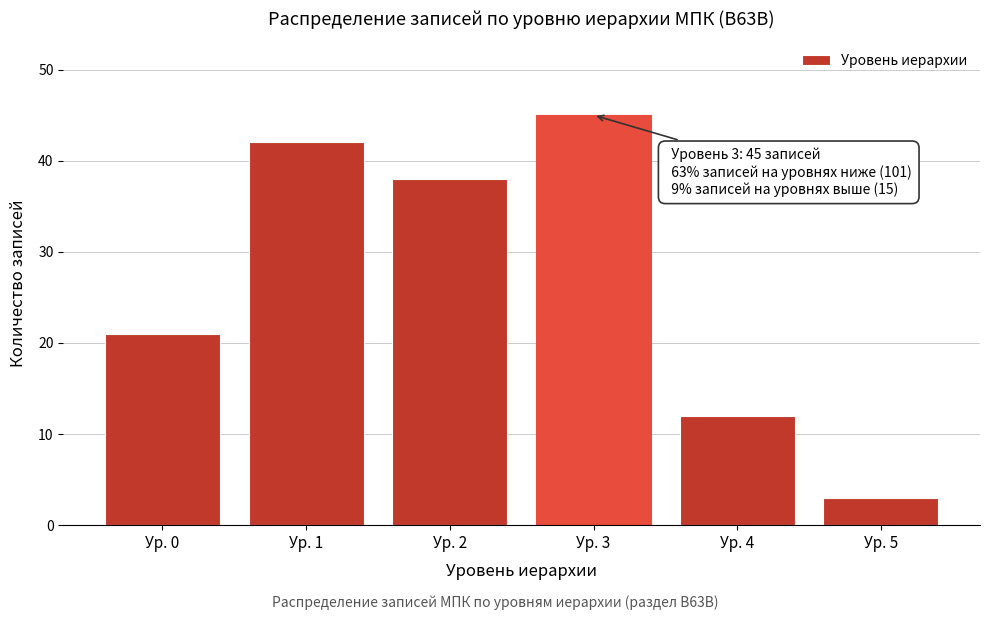

Reading left to right, what are all the values shown in this chart?

21	42	38	45	12	3